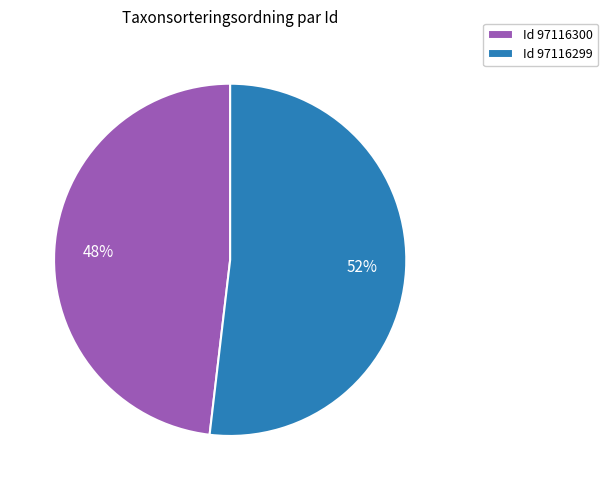

How many segments does this pie chart have?

2